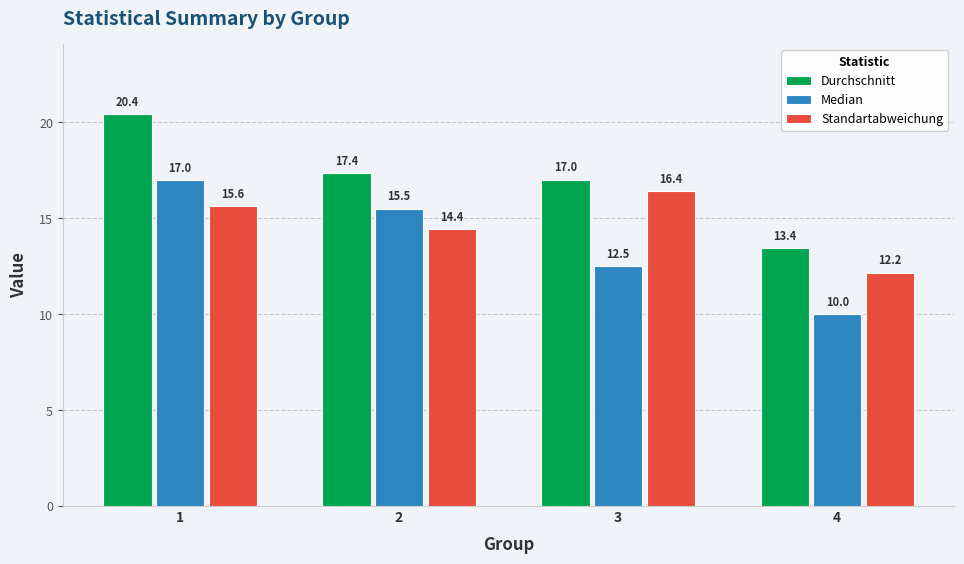

What is the minimum value for Standartabweichung?

12.2